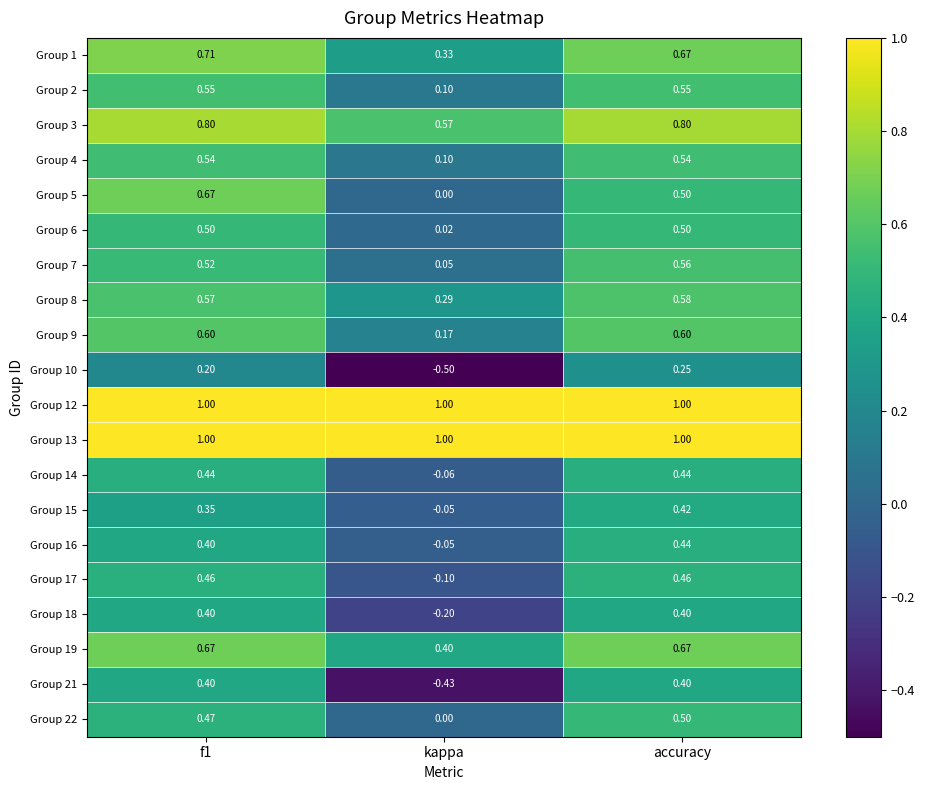

Which label corresponds to the smallest value in the chart?

kappa